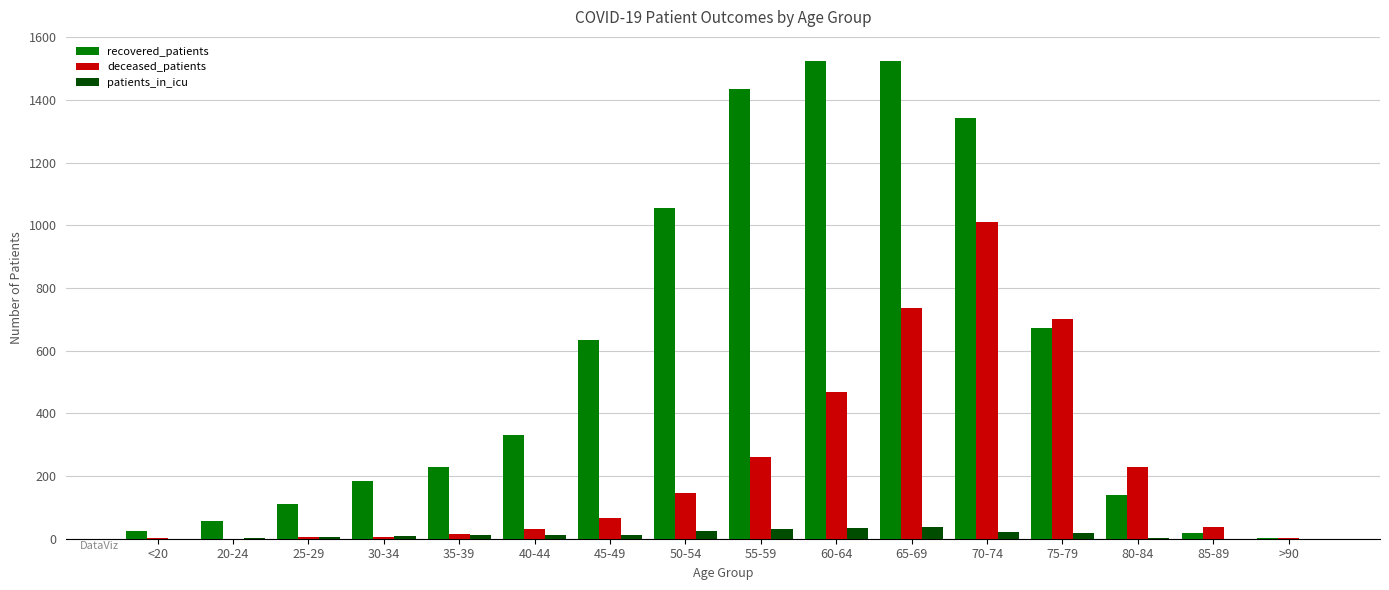

Between 50-54 and 60-64, which series saw the biggest shift?

recovered_patients